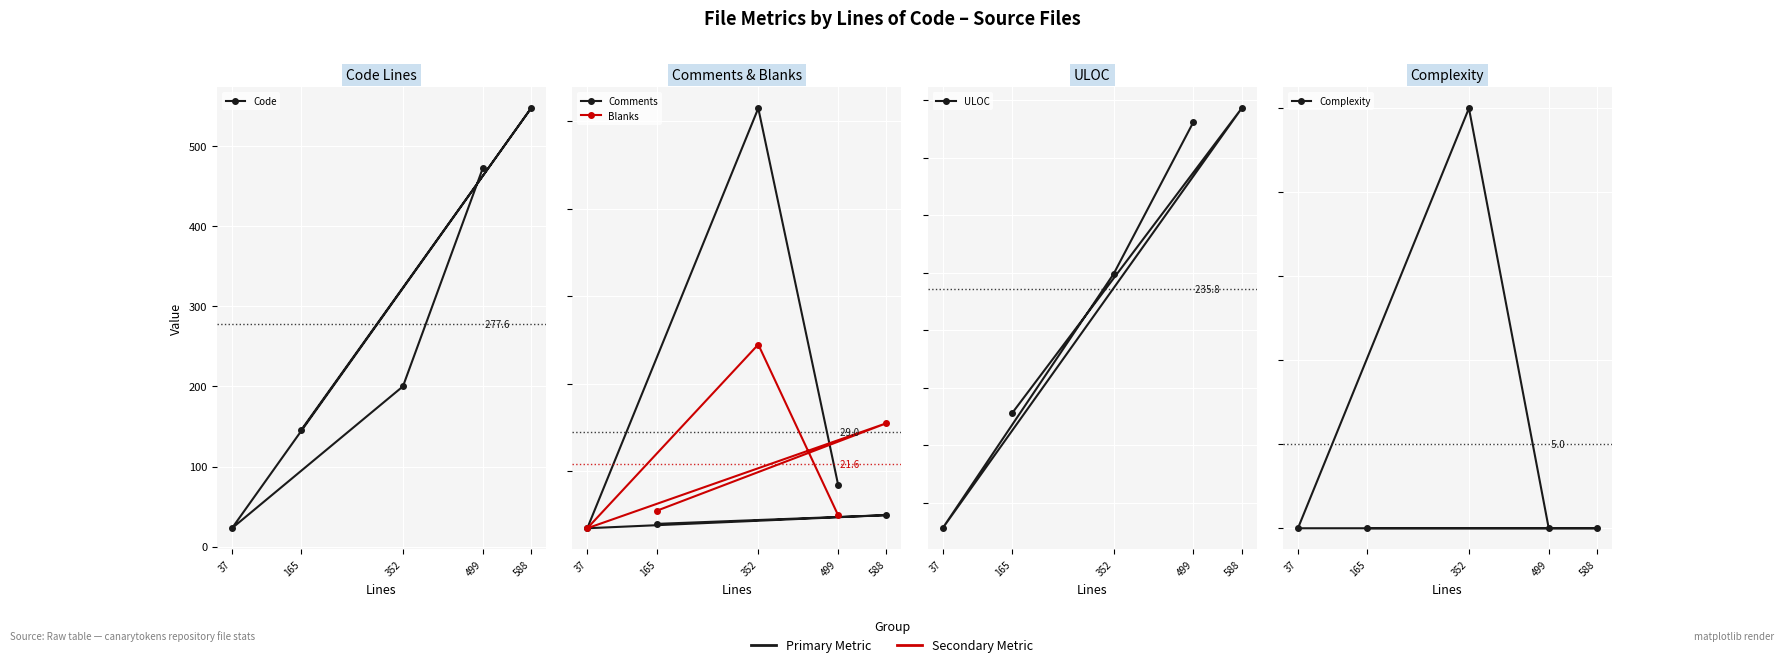

Reading right to left, transcribe all the data shown in this chart.

Code: 499=472	352=200	37=23	588=547	165=146
Comments: 499=17	352=103	37=7	588=10	165=8
Blanks: 499=10	352=49	37=7	588=31	165=11
ULOC: 499=381	352=249	37=28	588=393	165=128
Complexity: 499=0	352=25	37=0	588=0	165=0